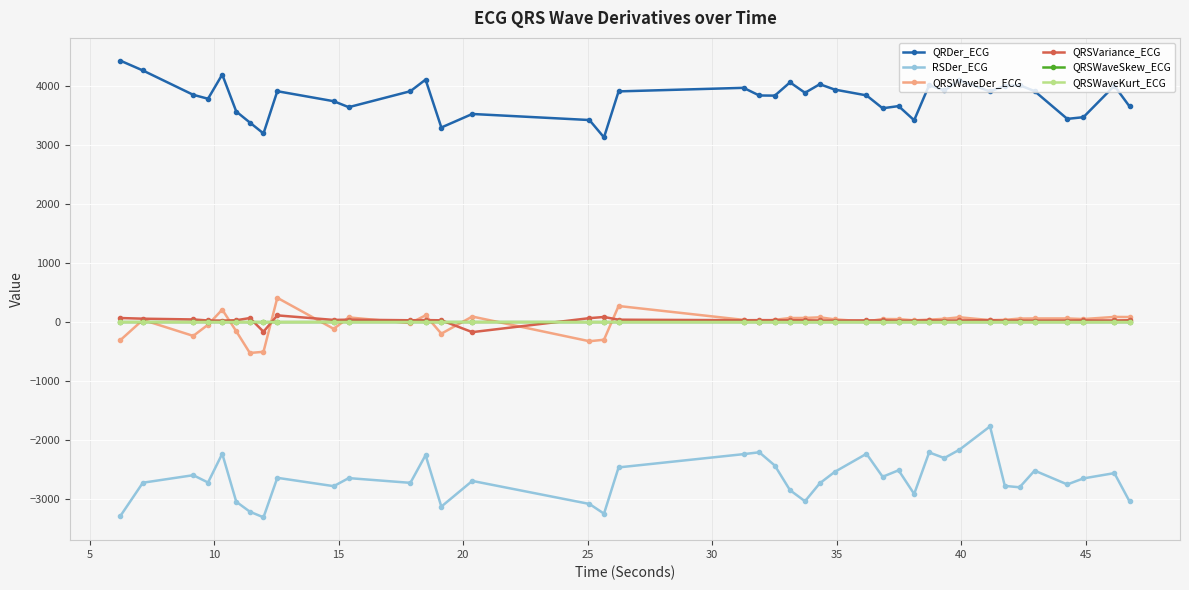

How many lines are shown in the chart?

6